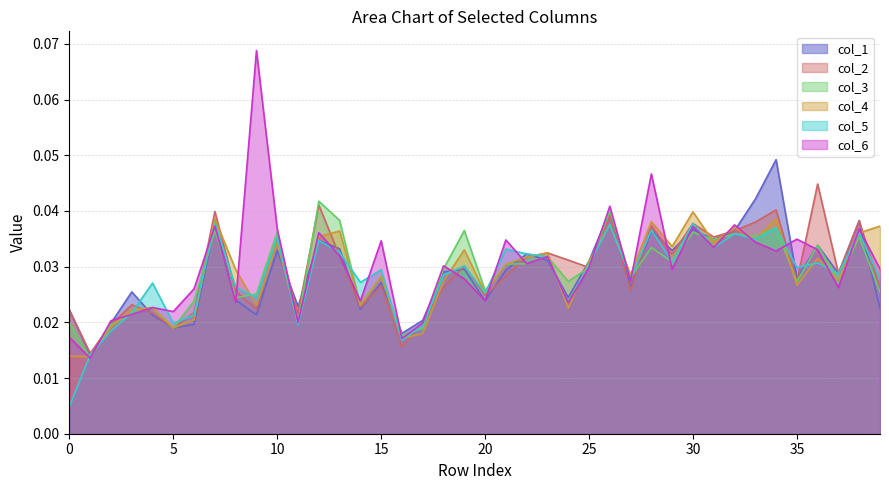

The col_5 series shows 0.0 at 18. True or false?

True